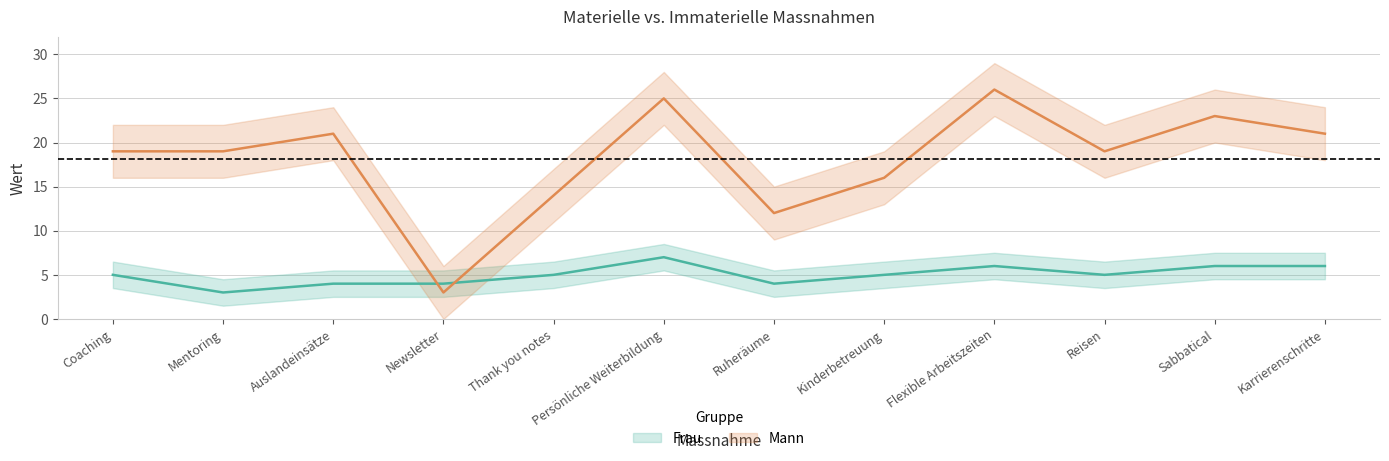

Where do Frau and Mann first cross each other?

Auslandeinsätze and Newsletter